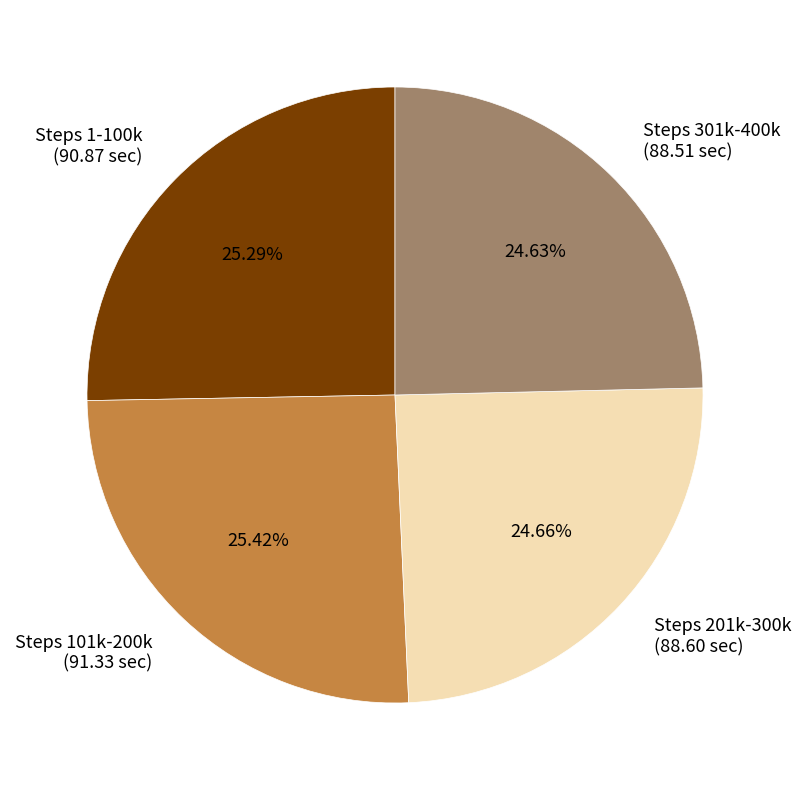

Combined, do Steps 1-100k and Steps 301k-400k account for over 50%?

No